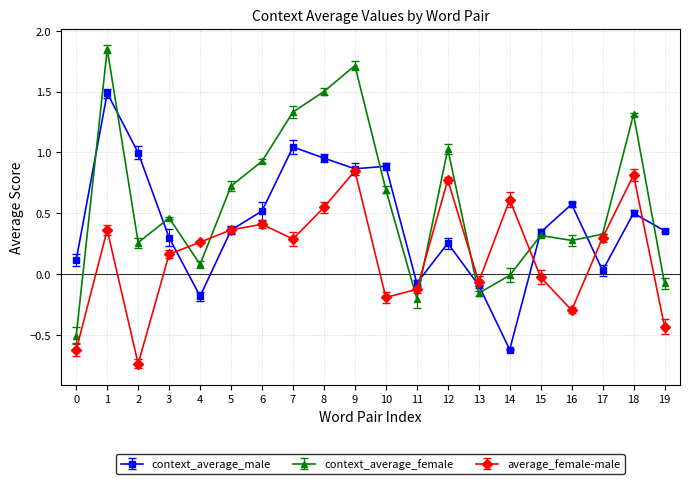

True or false: context_average_female has a value of -0.1 at 11.

False